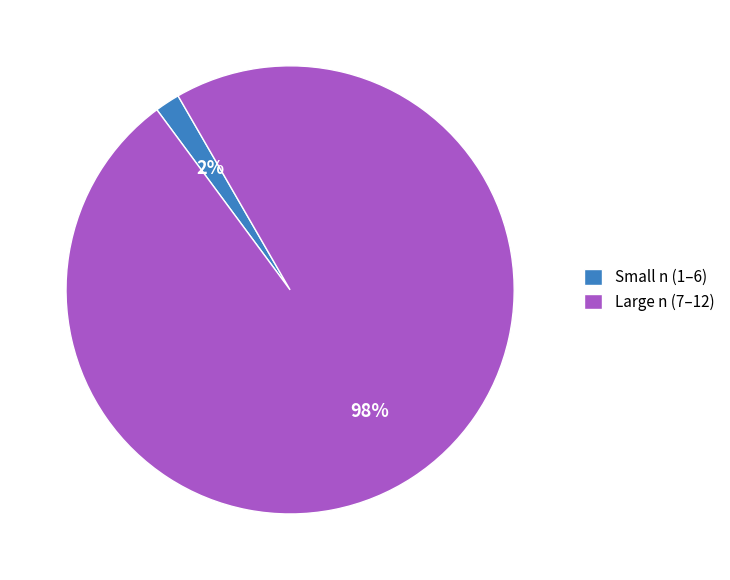

To the nearest percent, what percentage of the pie is Small n (1–6)?

2%